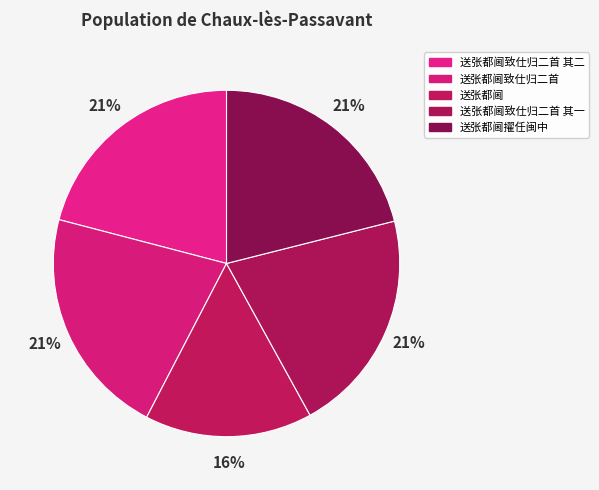

Combined, what portion of the pie is 送张都阃致仕归二首 and 送张都阃致仕归二首 其一?

42.4%